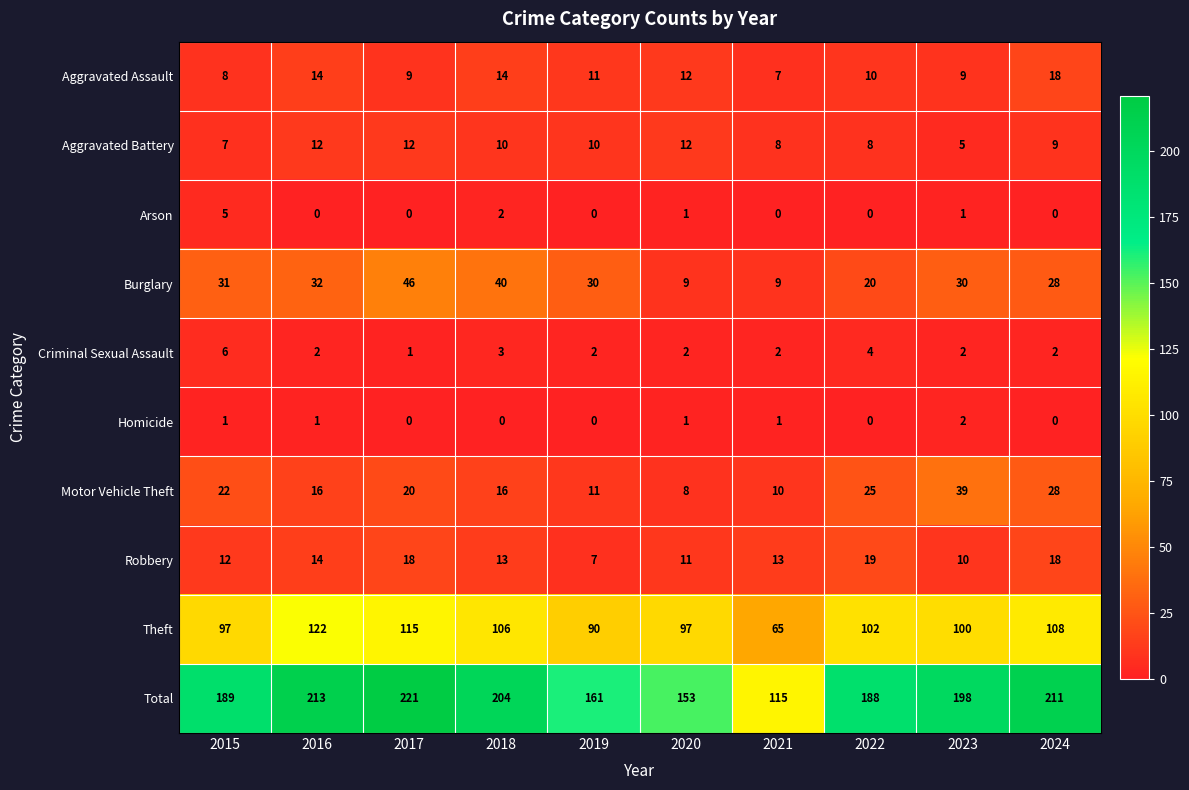

What is the greatest value displayed?

221